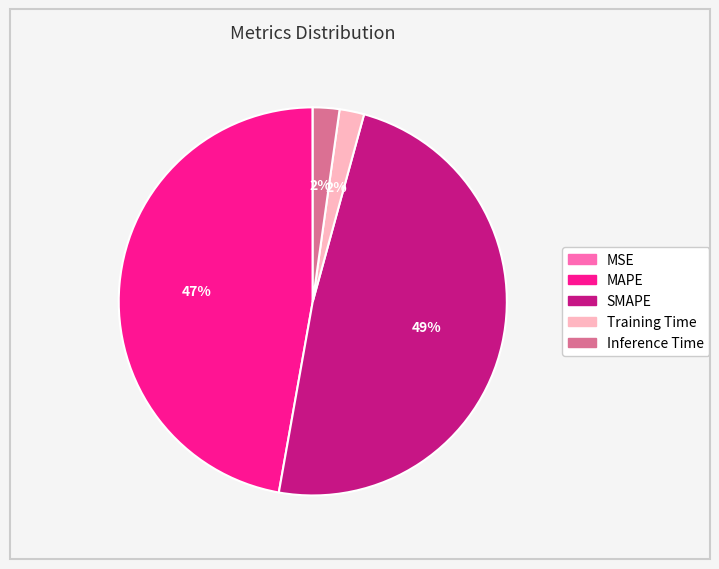

Is it true that Training Time is 2% of the pie?

True